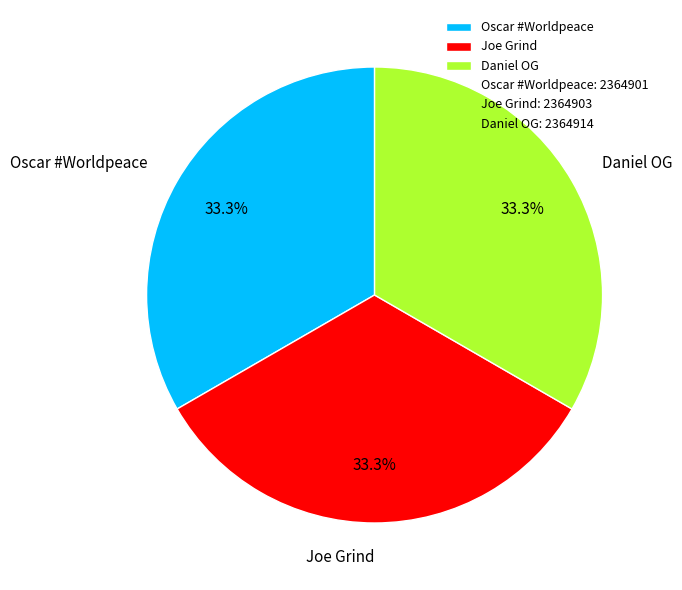

Does Daniel OG account for over 50% of the chart?

No